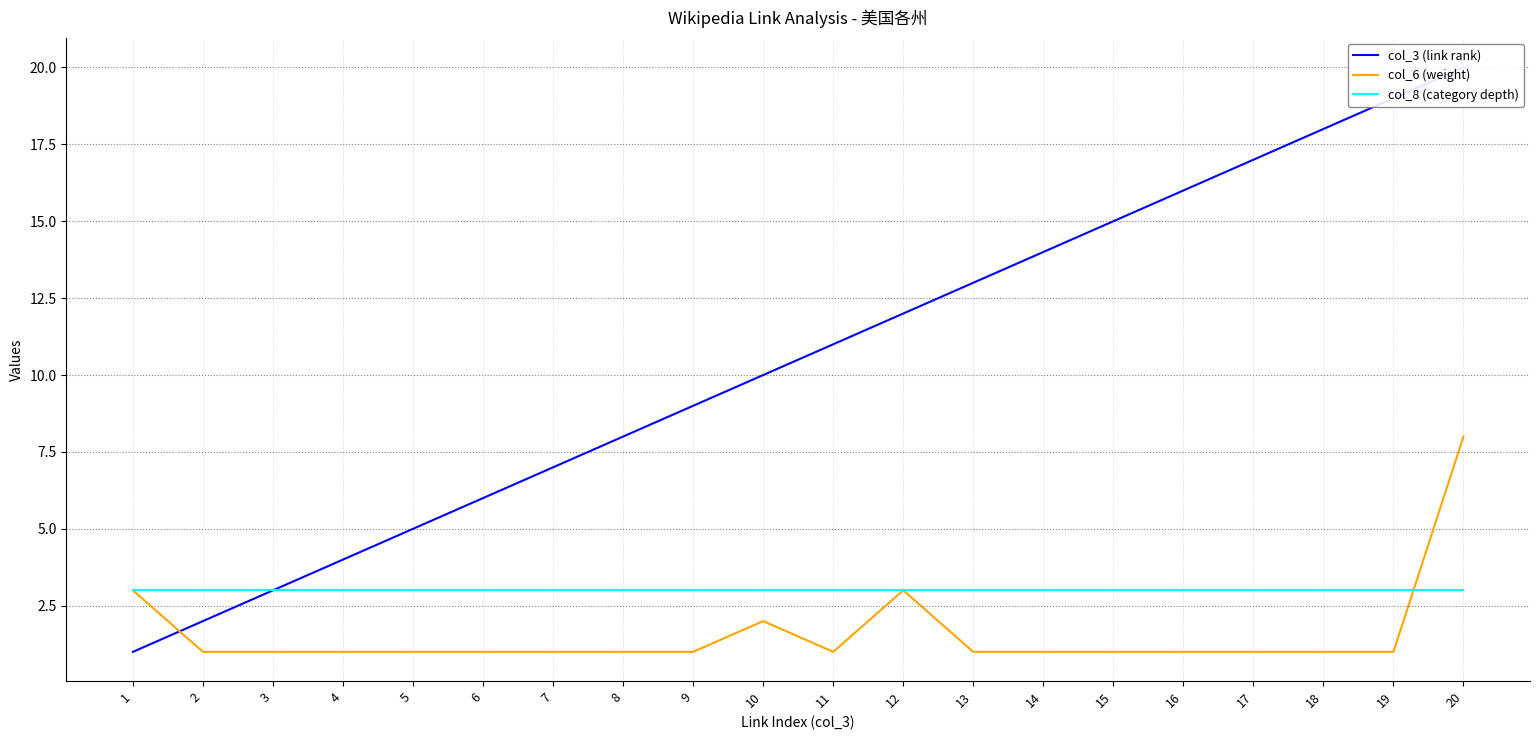

Reading right to left, transcribe all the data shown in this chart.

col_3 (link rank): 20=20	19=19	18=18	17=17	16=16	15=15	14=14	13=13	12=12	11=11	10=10	9=9	8=8	7=7	6=6	5=5	4=4	3=3	2=2	1=1
col_6 (weight): 20=8	19=1	18=1	17=1	16=1	15=1	14=1	13=1	12=3	11=1	10=2	9=1	8=1	7=1	6=1	5=1	4=1	3=1	2=1	1=3
col_8 (category depth): 20=3	19=3	18=3	17=3	16=3	15=3	14=3	13=3	12=3	11=3	10=3	9=3	8=3	7=3	6=3	5=3	4=3	3=3	2=3	1=3